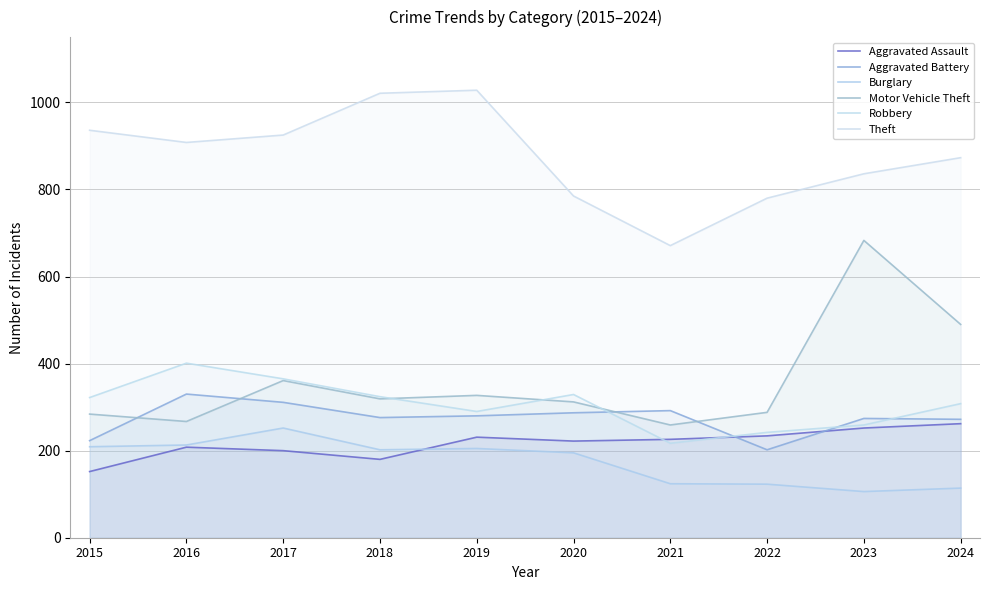

What are all the series names shown in the legend?

Aggravated Assault, Aggravated Battery, Burglary, Motor Vehicle Theft, Robbery, Theft